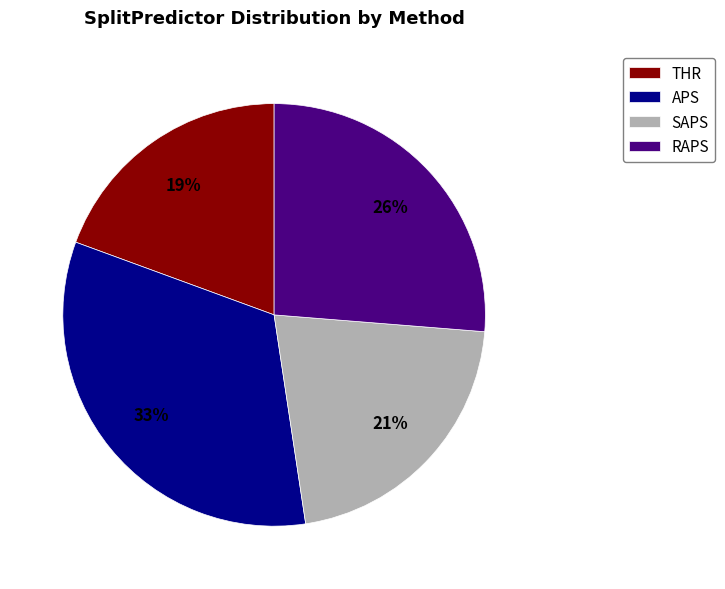

Does THR represent more than half of the total?

No